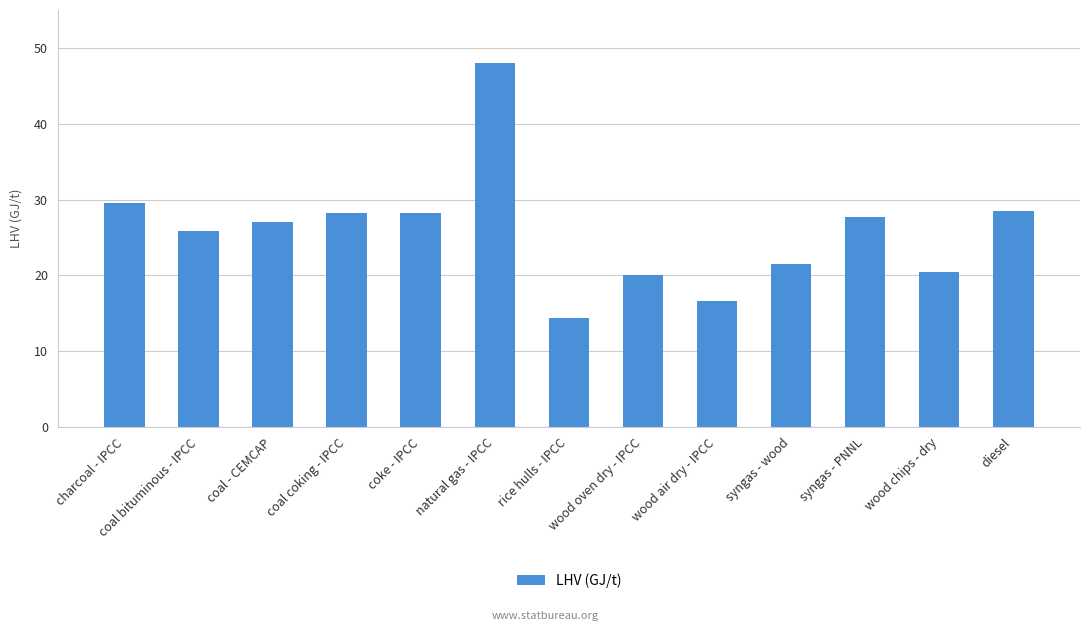

What is the label of the 13th bar from the right?

charcoal - IPCC